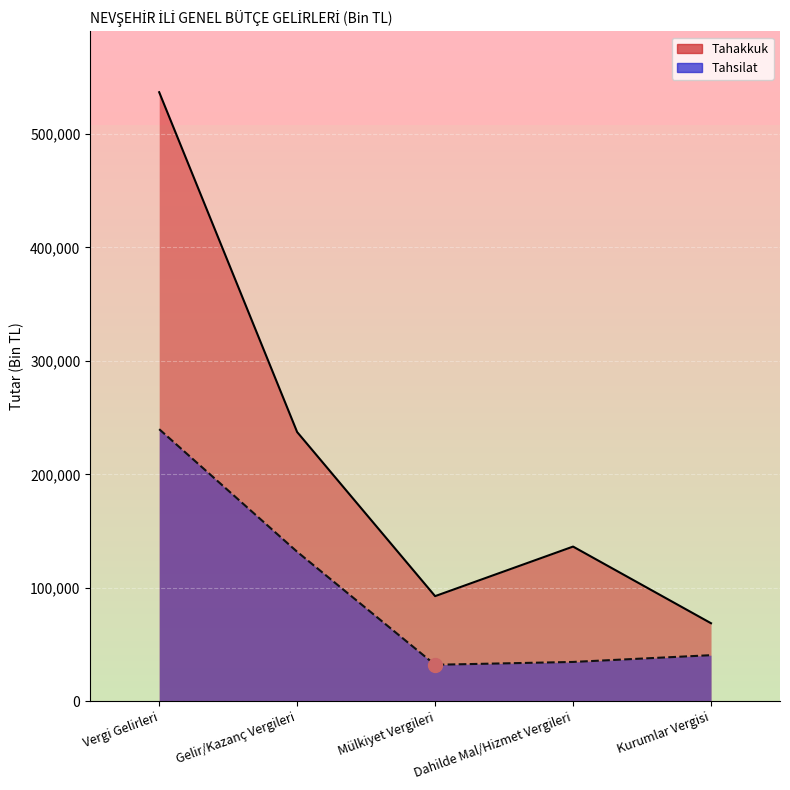

Reading right to left, extract all data points from this chart.

Tahakkuk: 68882	136419	92757	237328	536752
Tahsilat: 40730	34772	32272	131848	239870